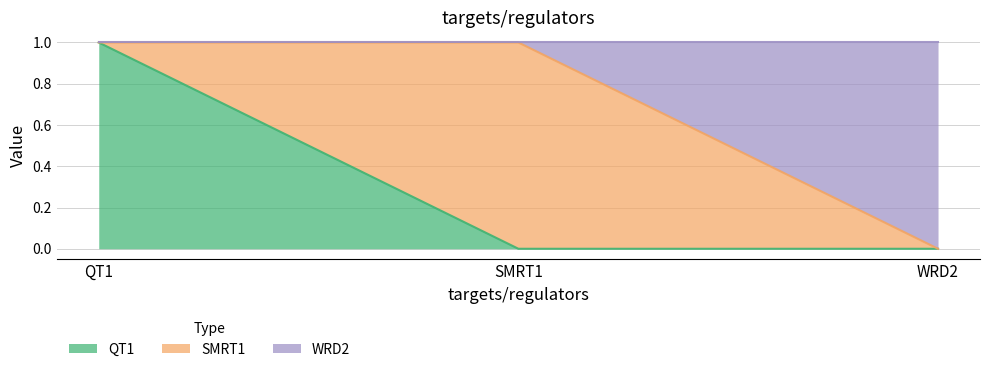

At which label does QT1 reach its peak?

QT1